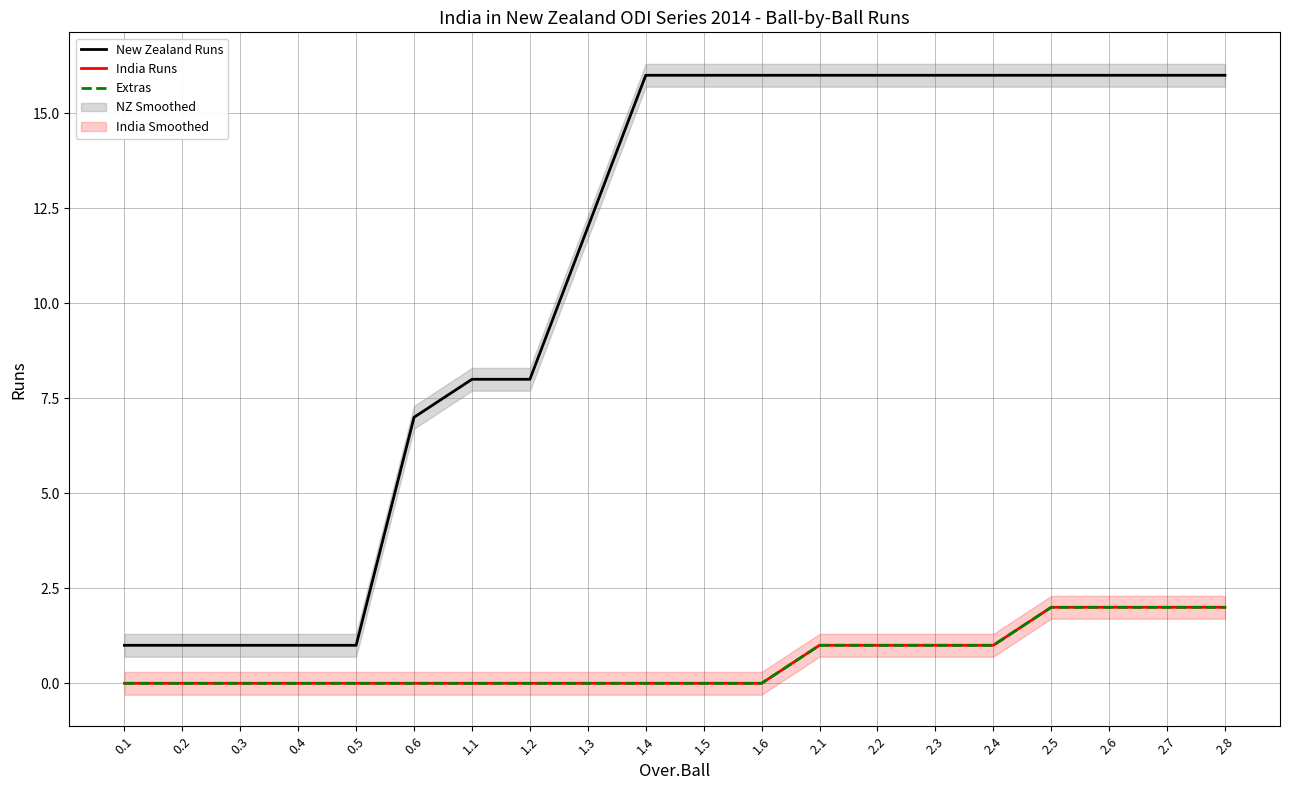

Reading right to left, transcribe all the data shown in this chart.

New Zealand Runs: 16	16	16	16	16	16	16	16	16	16	16	12	8	8	7	1	1	1	1	1
India Runs: 2	2	2	2	1	1	1	1	0	0	0	0	0	0	0	0	0	0	0	0
Extras: 2	2	2	2	1	1	1	1	0	0	0	0	0	0	0	0	0	0	0	0